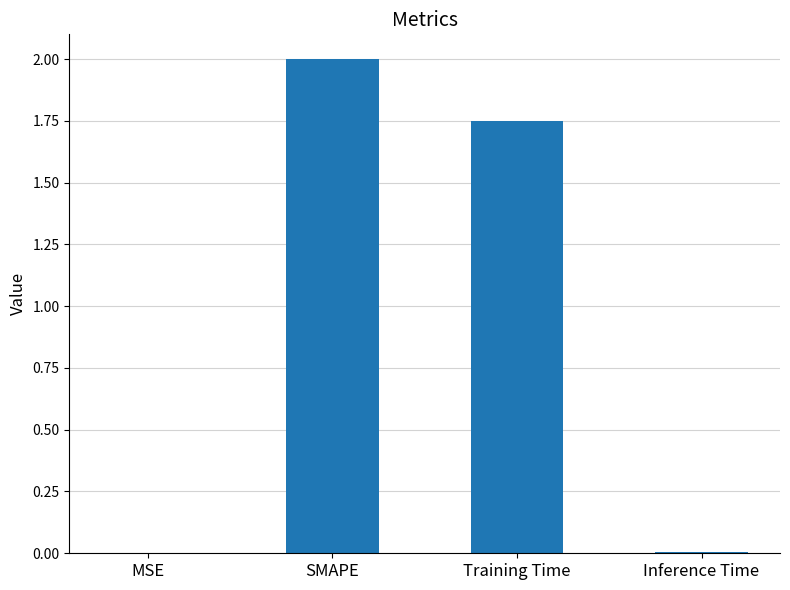

How many values exceed 1?

2